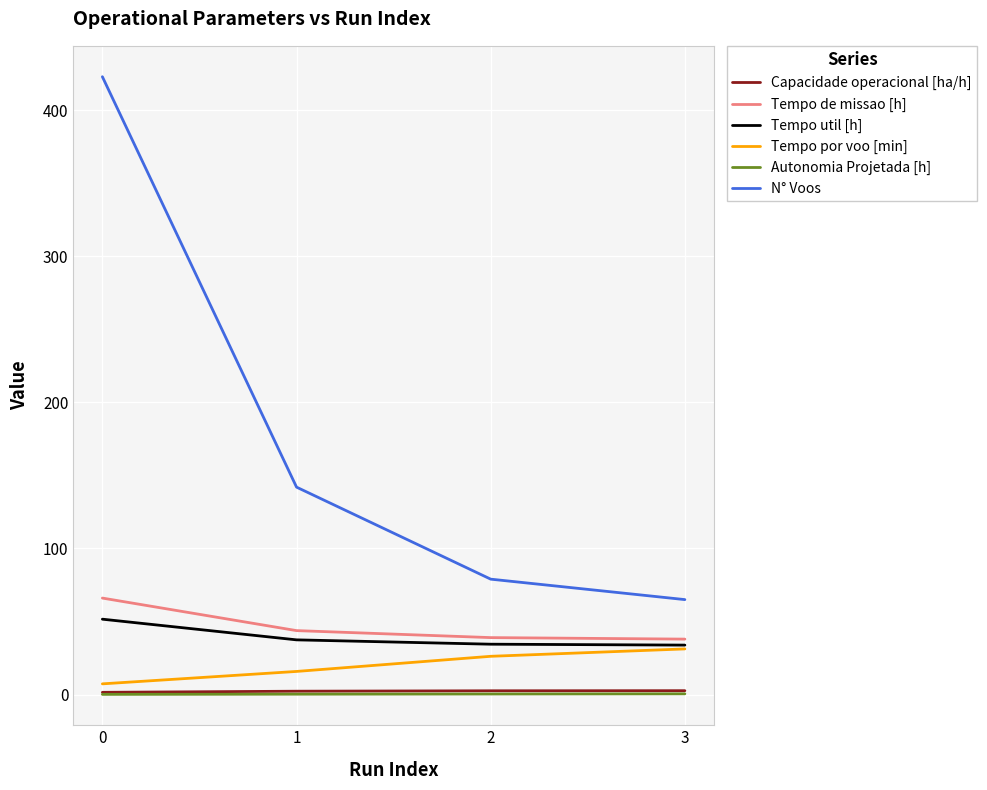

The value of Tempo por voo [min] at 1 is 15.8. True or false?

True